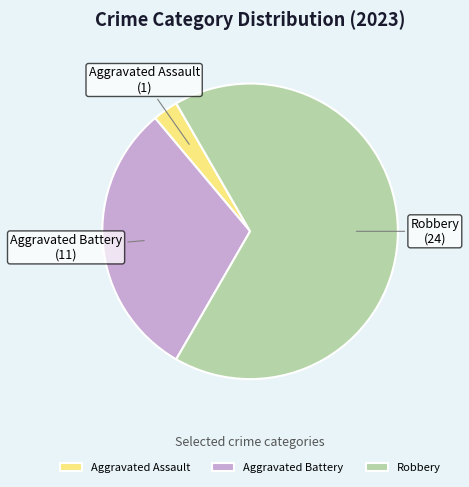

How many segments does this pie chart have?

3